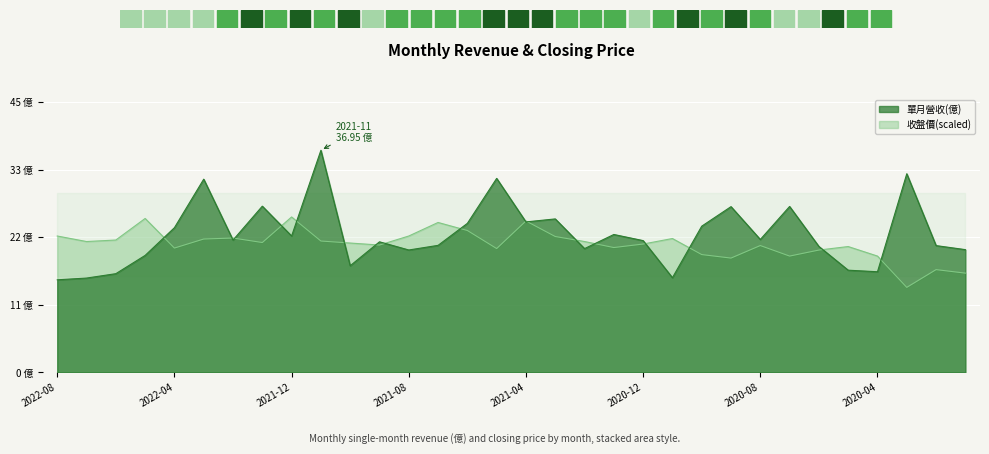

At 2022-08, list the series in order from largest to smallest.

收盤價, 單月營收(億)